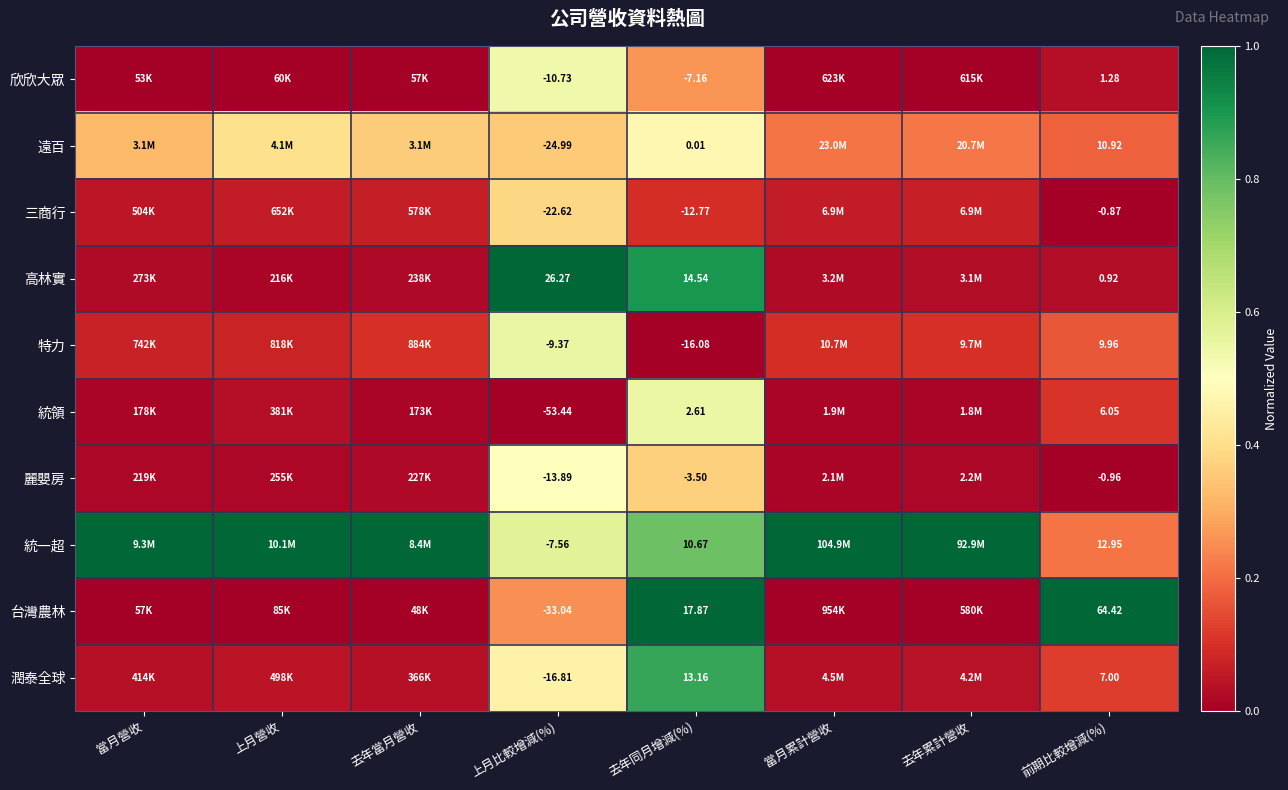

Rank the series at 上月比較增減(%) from highest to lowest value.

高林實, 統一超, 特力, 欣欣大眾, 麗嬰房, 潤泰全球, 三商行, 遠百, 台灣農林, 統領